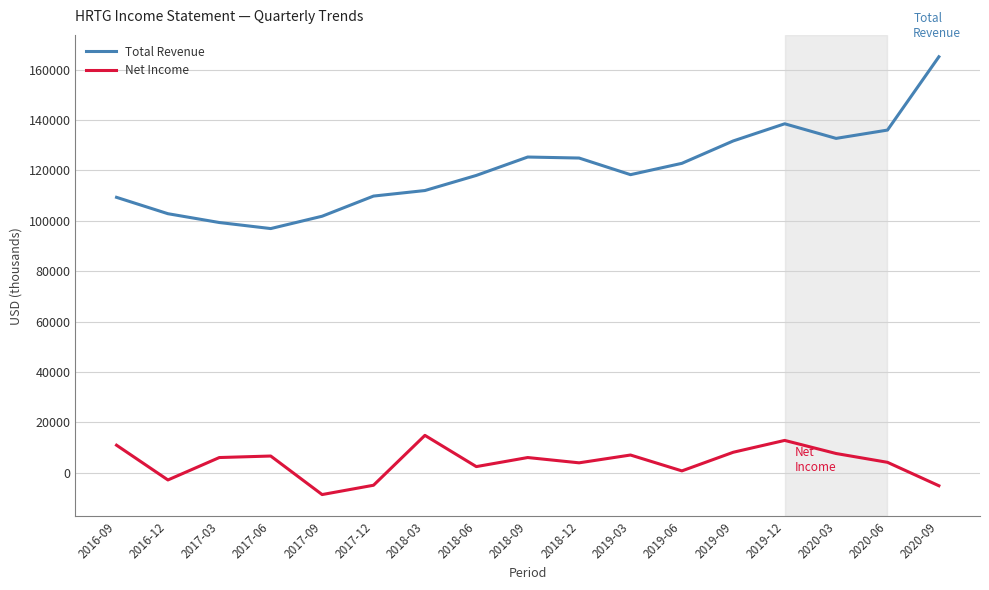

Which series has the widest spread of values?

Total Revenue